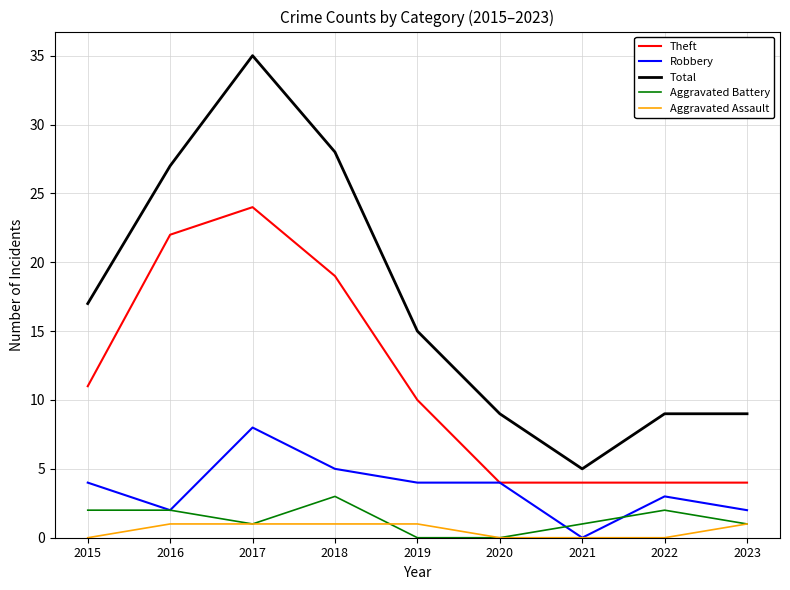

Where is the first local maximum for Theft?

2017